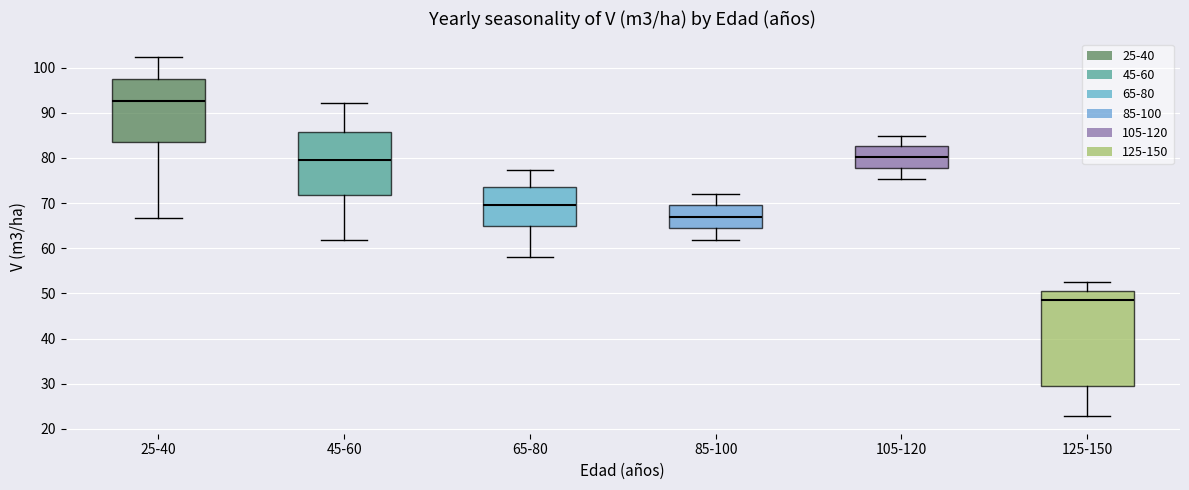

Which box's median line is the highest?

25-40